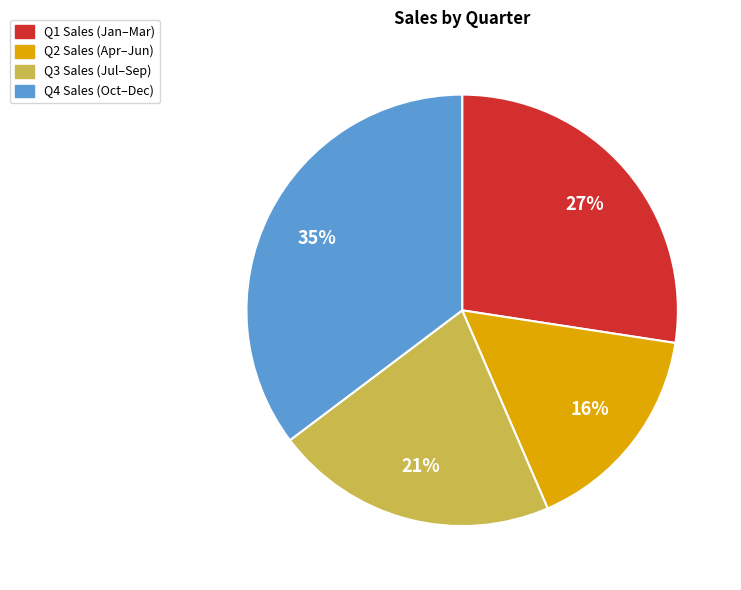

To the nearest percent, what portion does Q1 Sales (Jan–Mar) represent?

27%